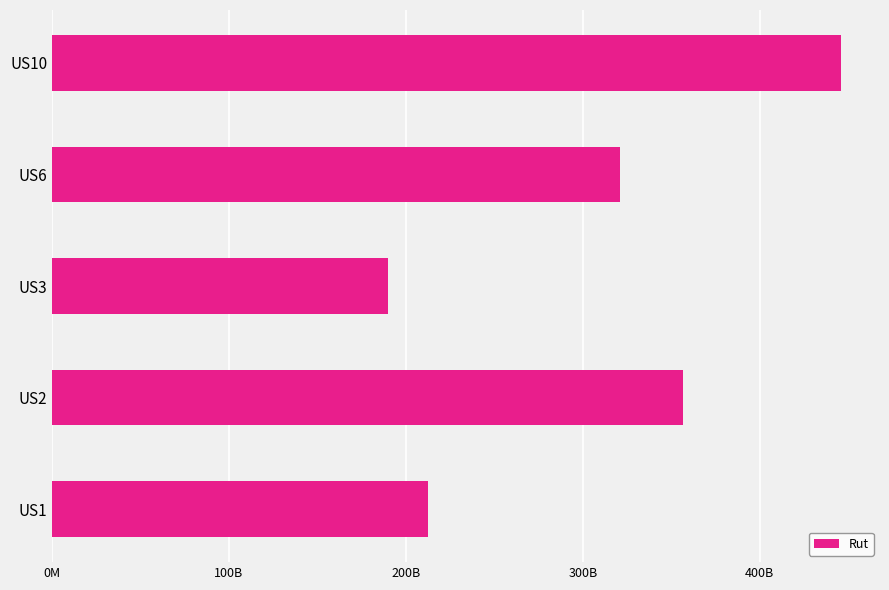

List the labels in order of value, smallest first.

US3, US1, US6, US2, US10